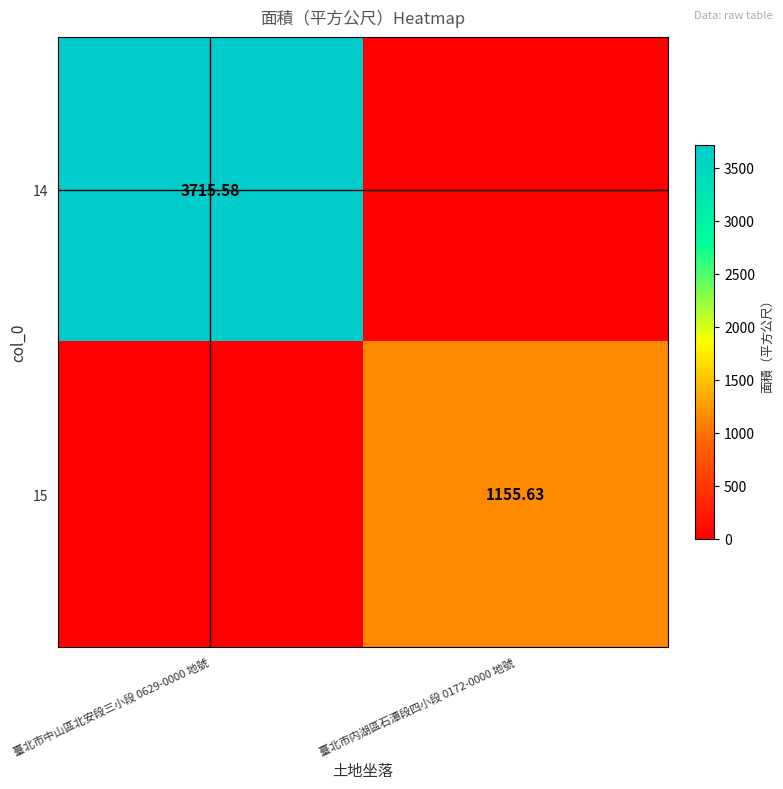

Which series has the widest spread of values?

14